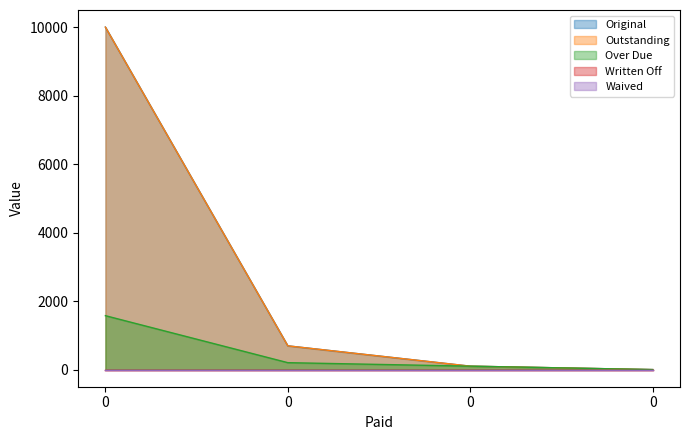

What is the average value of the Original series?

2698.4